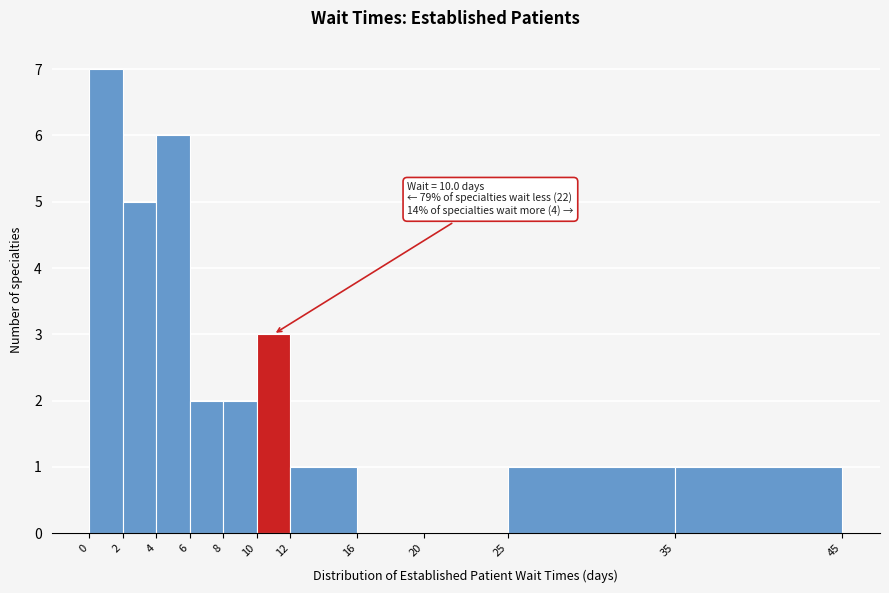

Which range on the x-axis has the tallest bar?

0 to 2